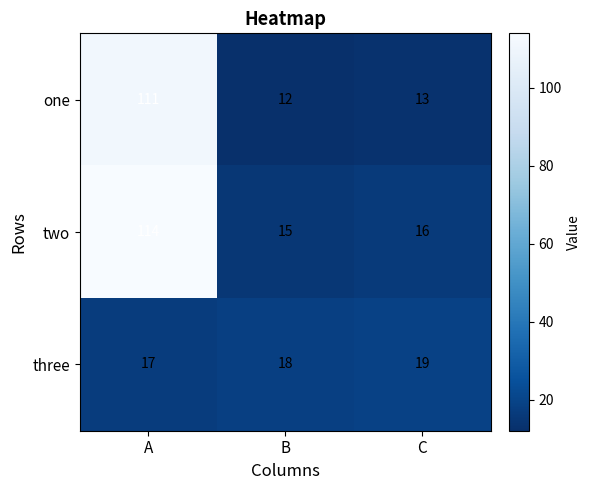

What is the spread (max minus min) of values at B?

6